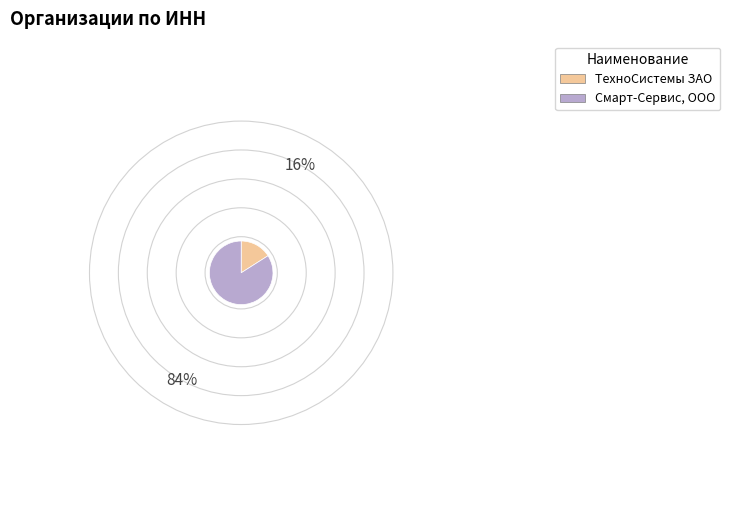

Which has a higher value, ТехноСистемы ЗАО or Смарт-Сервис, ООО?

Смарт-Сервис, ООО